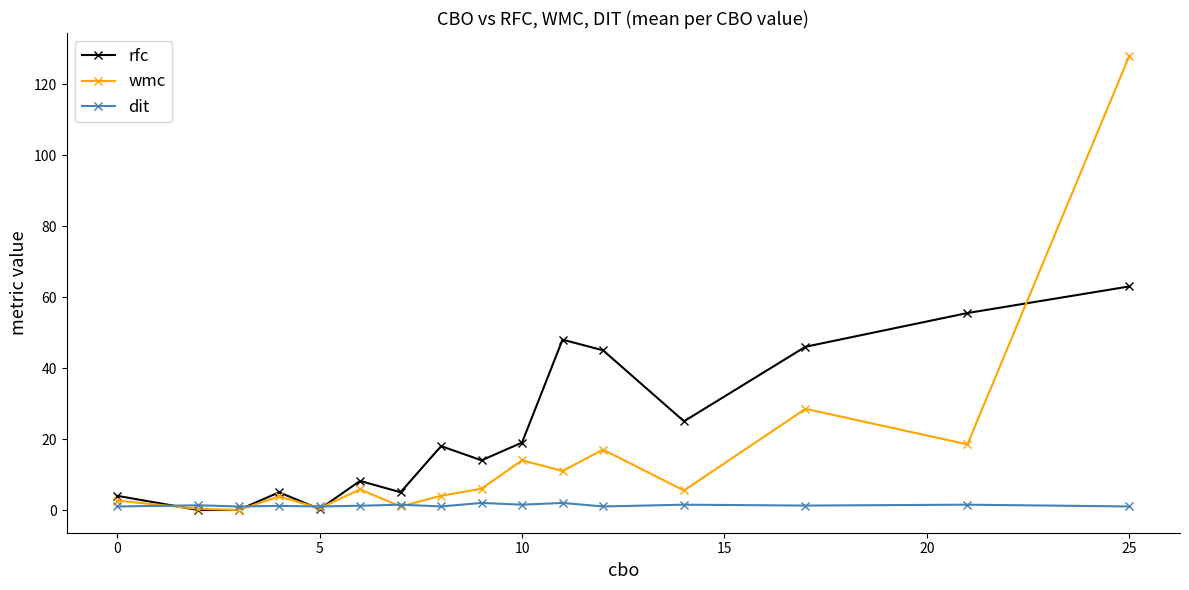

Rank the series by their maximum value, from highest to lowest.

wmc, rfc, dit